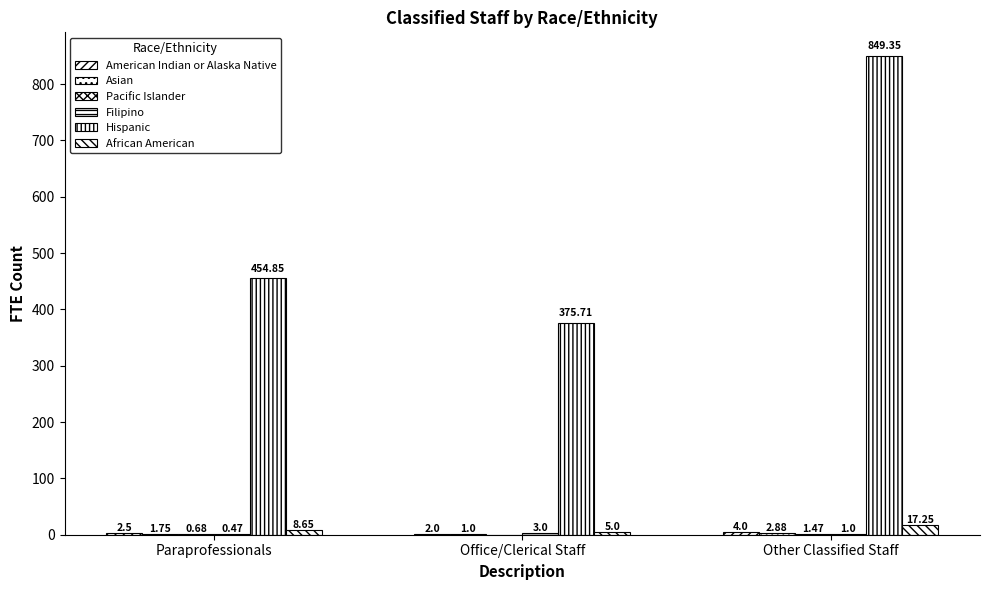

What is the spread (max minus min) of values at Other Classified Staff?

848.4